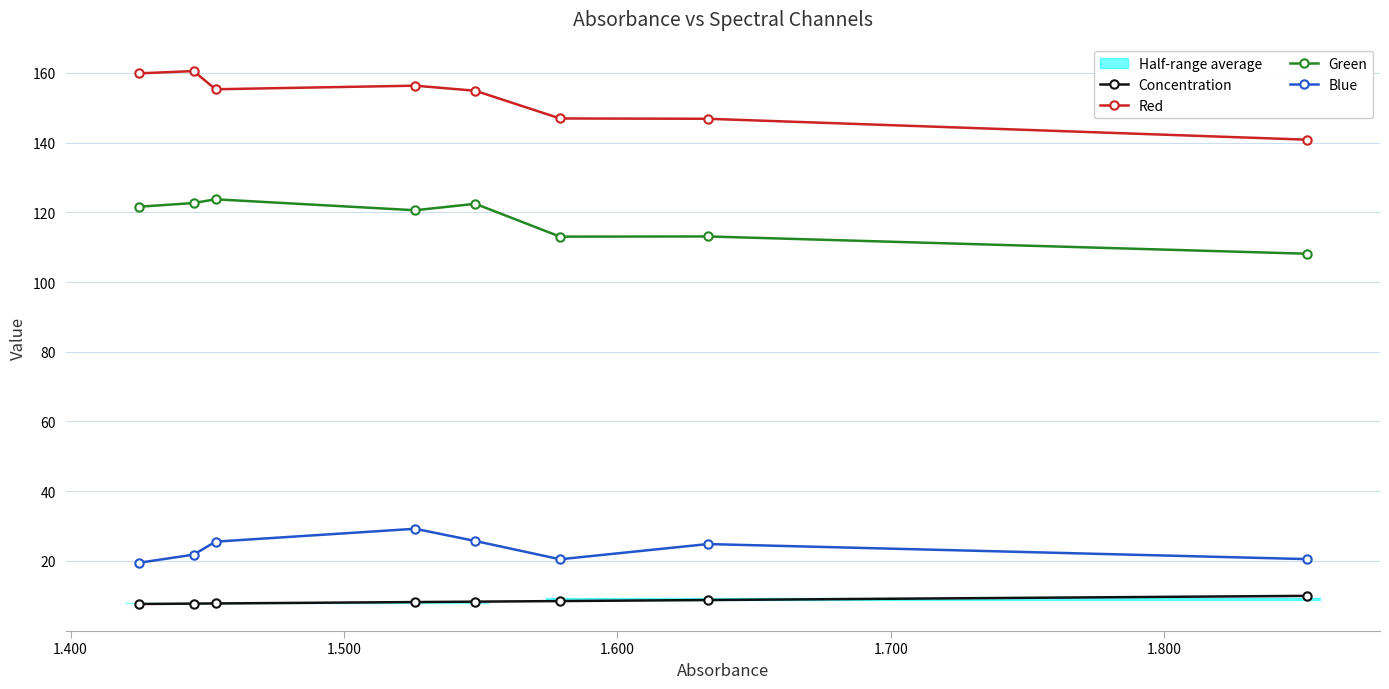

How many lines are shown in the chart?

4